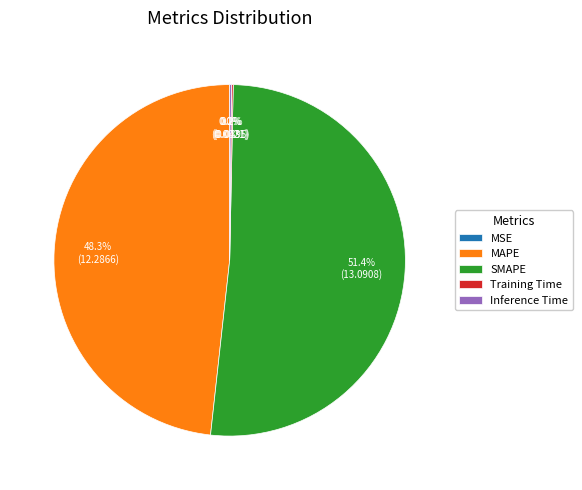

To the nearest percent, what is the difference between the largest and smallest slice percentages?

51%